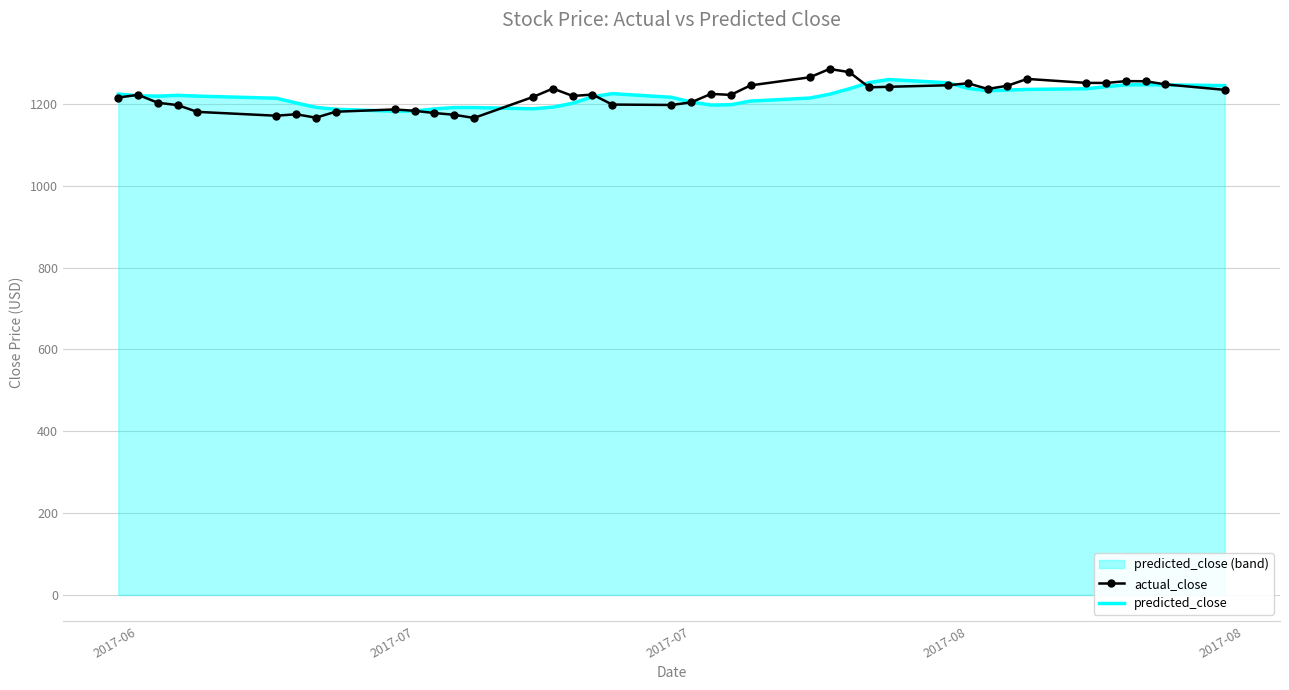

Where do actual_close and predicted_close first cross each other?

2017-06 and 2017-07